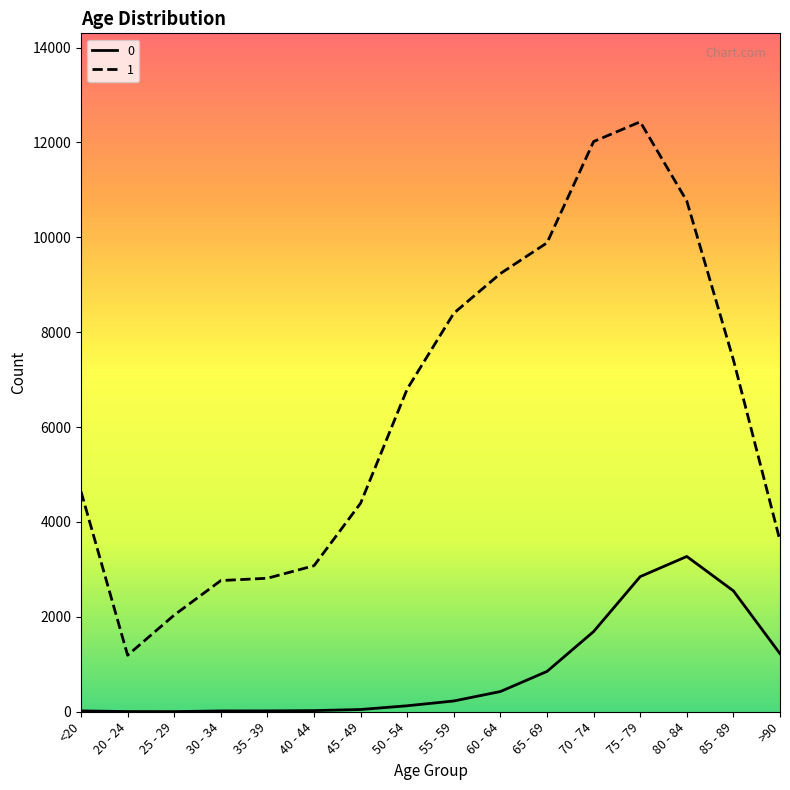

What is the smallest value displayed?

3